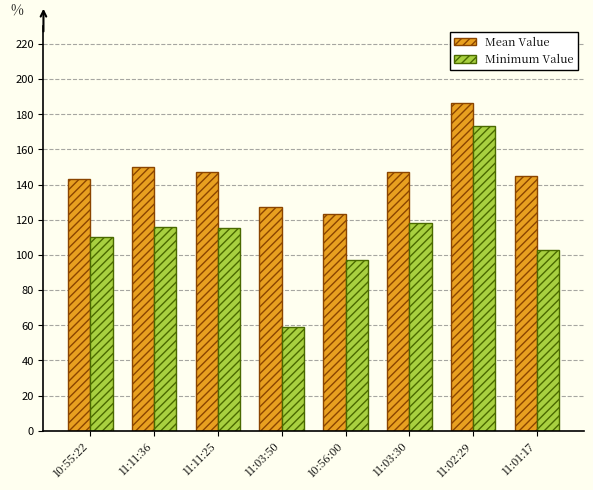

What is the value of the Mean Value bar at the 3rd from the left?

147.1